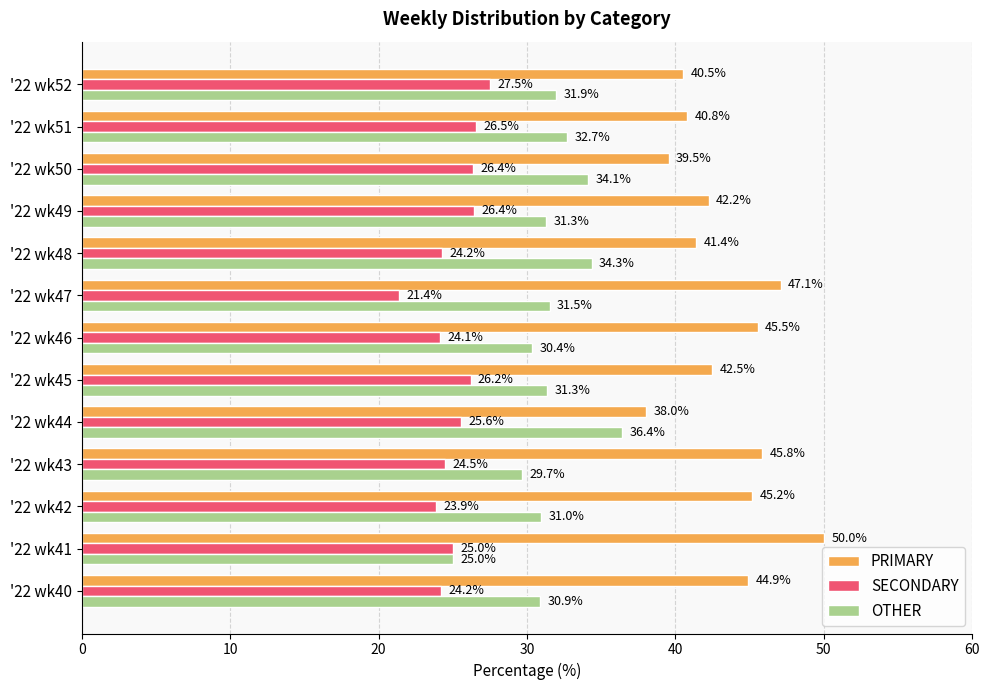

The value of SECONDARY at '22 wk50 is 26.4. True or false?

True